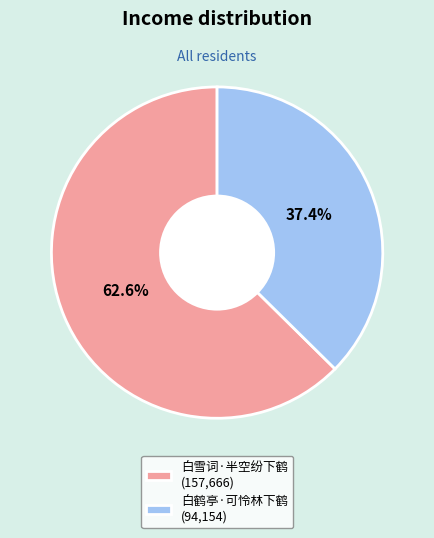

To the nearest percent, what percentage of the pie is 白雪词·半空纷下鹤?

63%